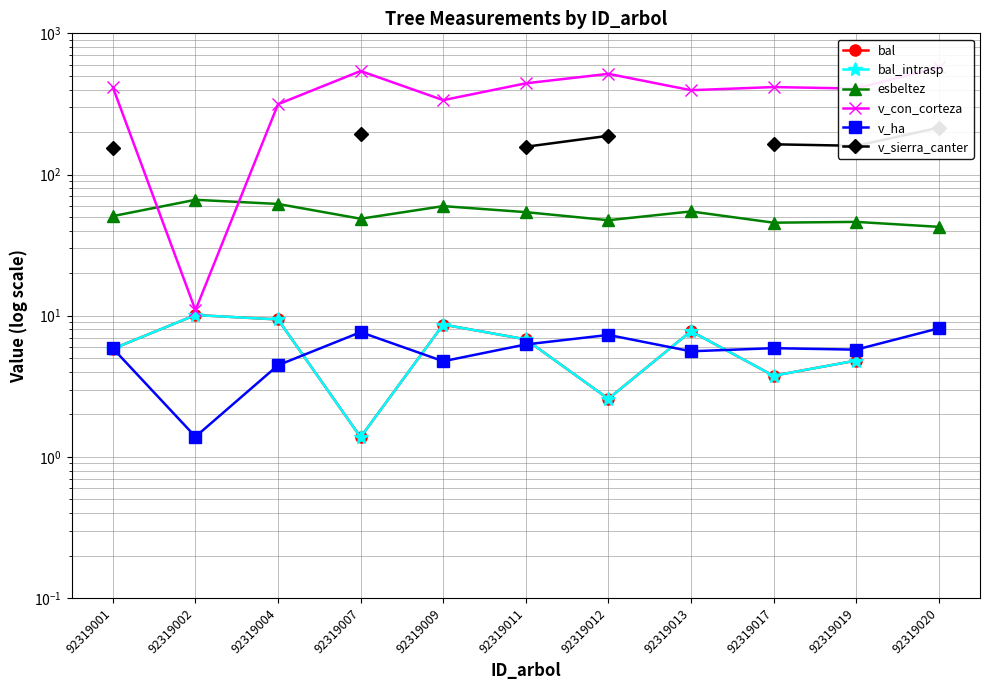

How many values in the bal series are below 6?

5